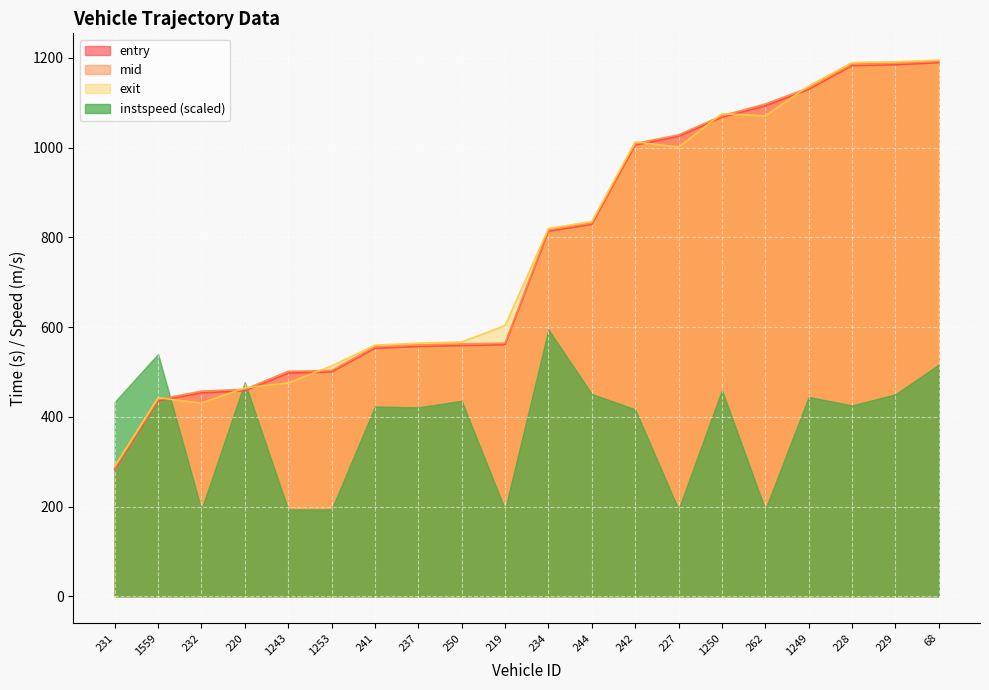

What are all the series names shown in the legend?

entry, mid, exit, instspeed (scaled)